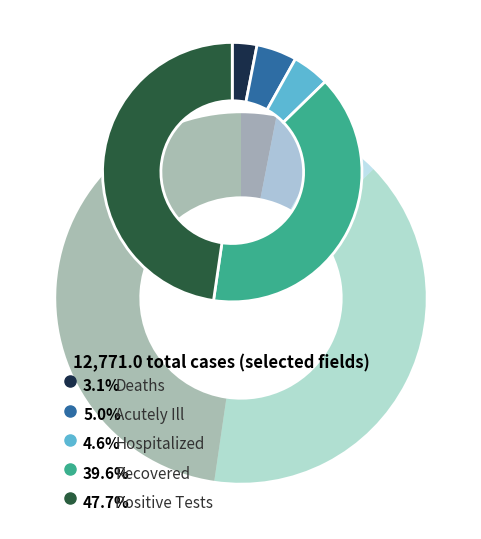

What percentage is the Hospitalized slice, to the nearest percent?

5%